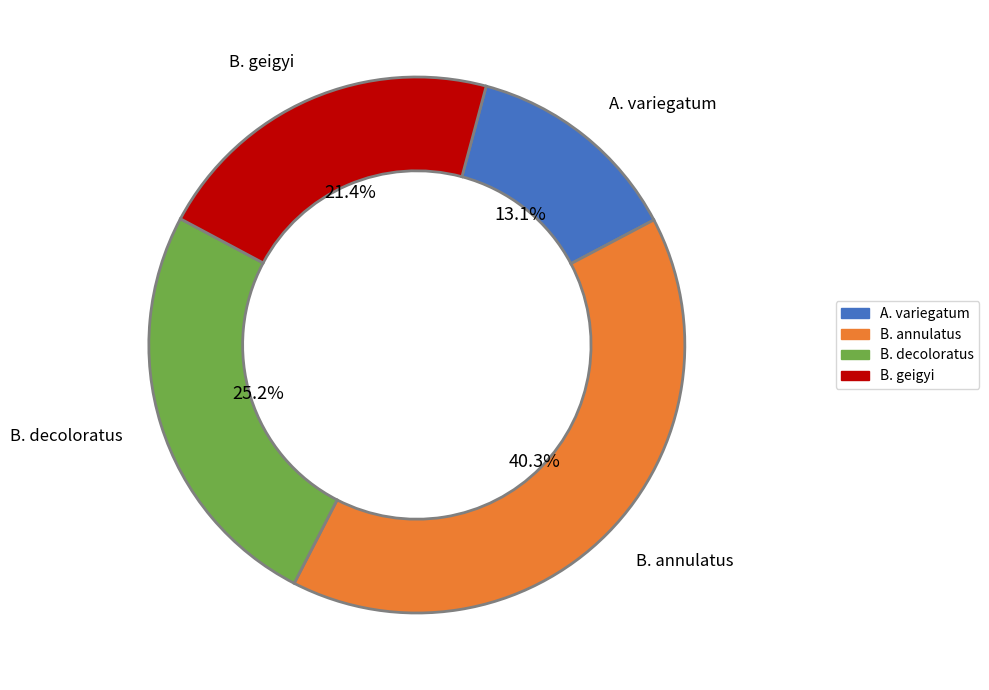

Is it true that B. annulatus is 40% of the pie?

True